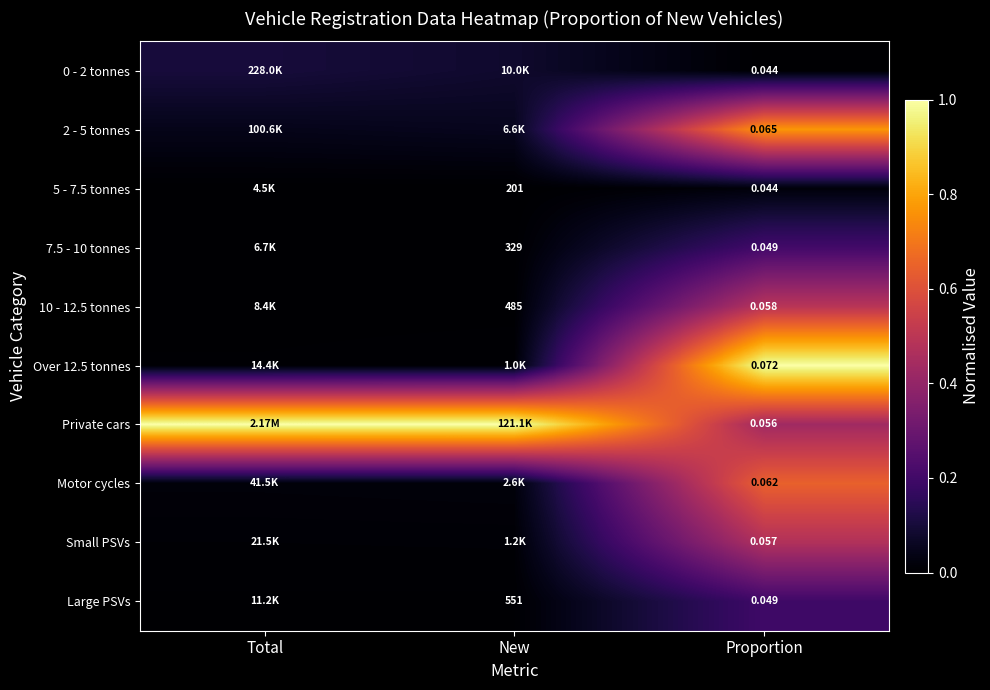

What is the difference between the highest and lowest values at Total?

1.0